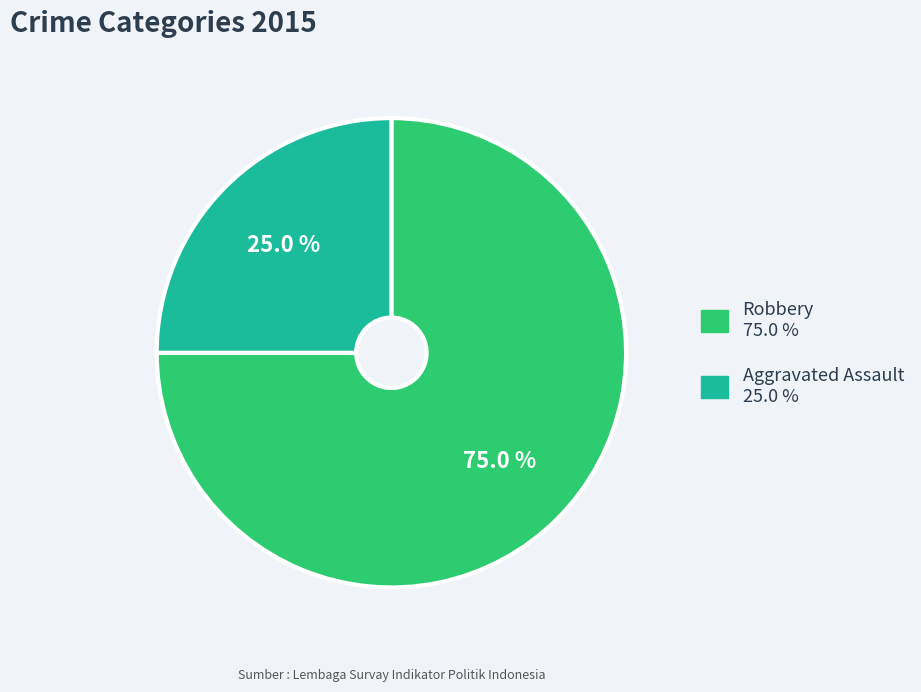

Is the sum of Aggravated Assault and Robbery greater than half?

Yes